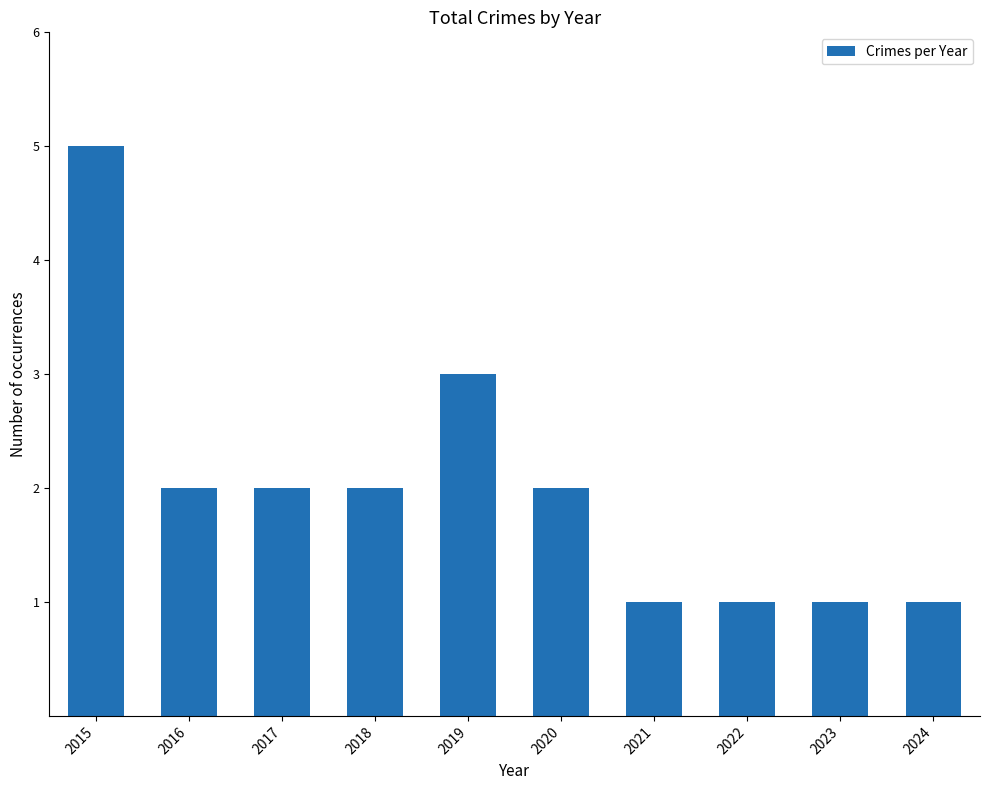

What is the approximate value at 2019?

3